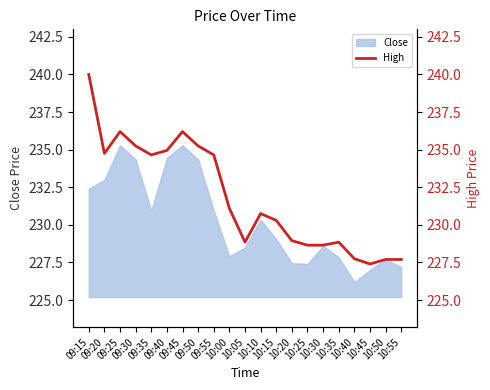

What is the ratio of the value at 10:15 to the value at 10:45?

1.0